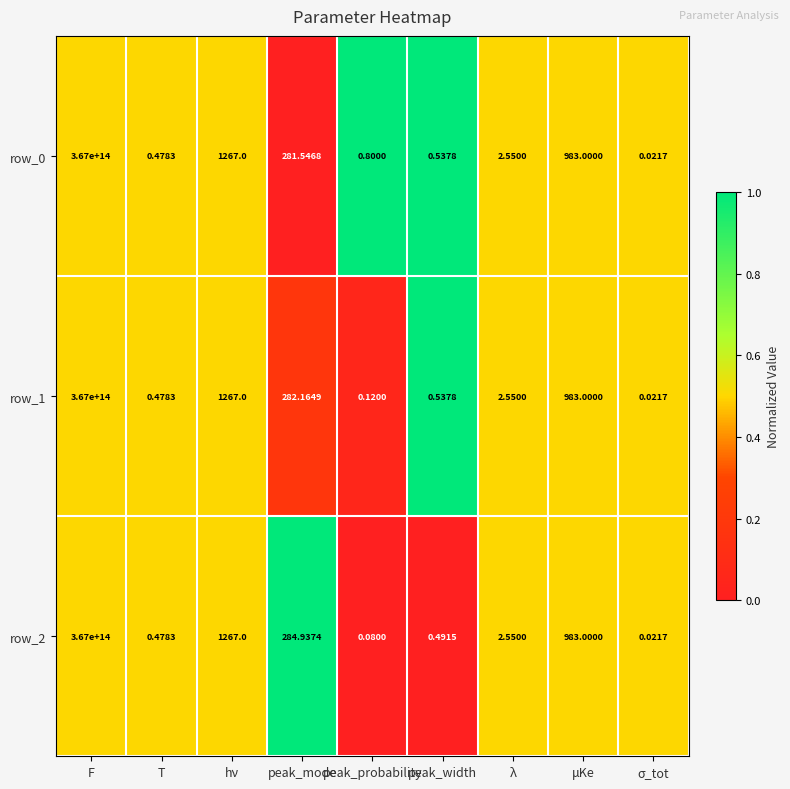

At which category is the sum across all series the highest?

F